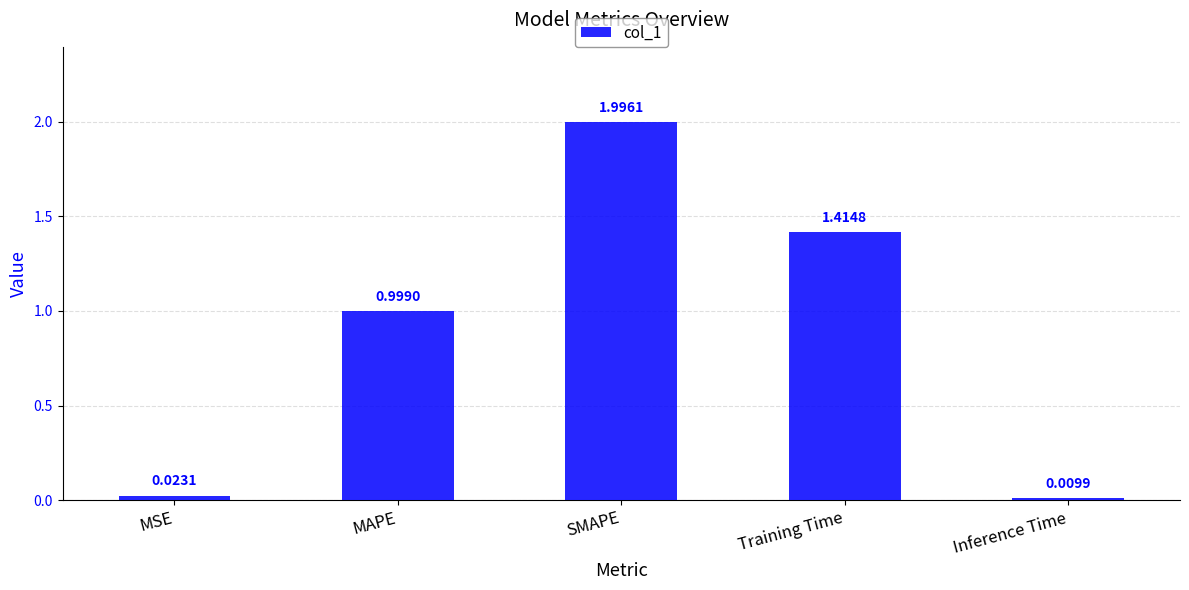

What is the maximum value shown in the chart?

2.0